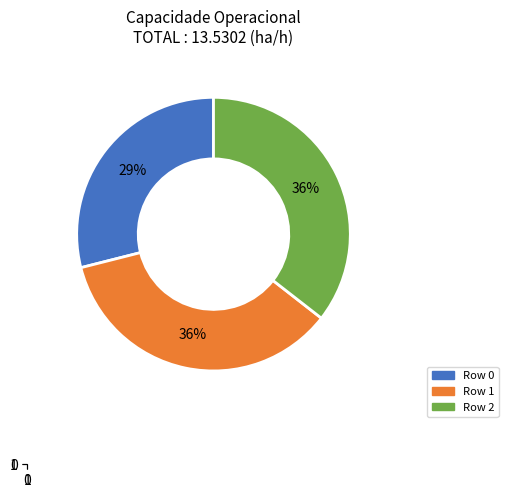

To the nearest percent, what is the average slice percentage?

33%